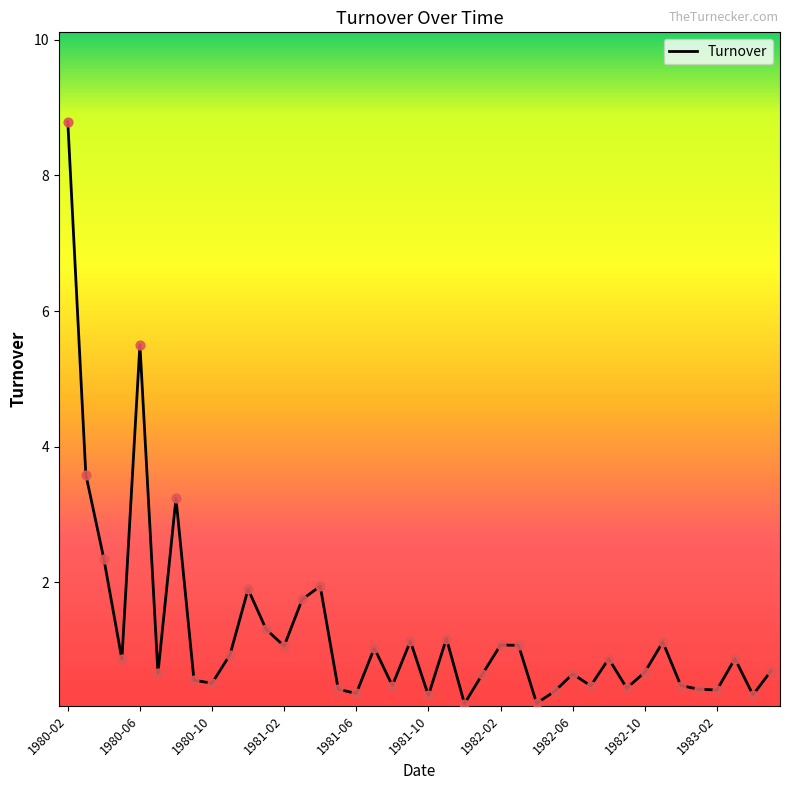

What is the difference between the maximum and minimum values?

8.6